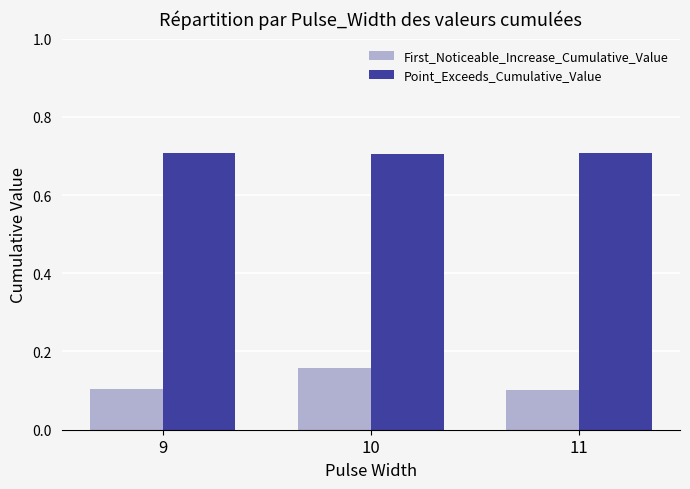

At 10, list the series in order from largest to smallest.

Point_Exceeds_Cumulative_Value, First_Noticeable_Increase_Cumulative_Value